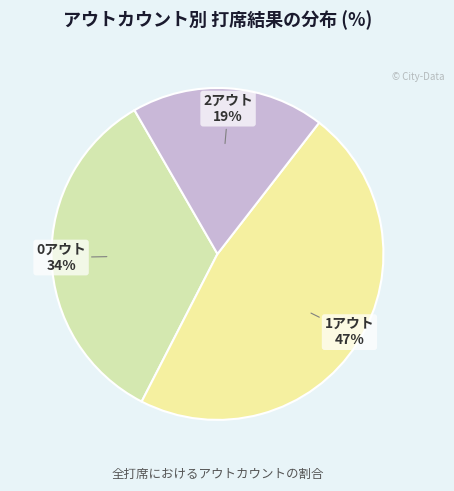

What is the smallest slice in the pie chart?

2アウト